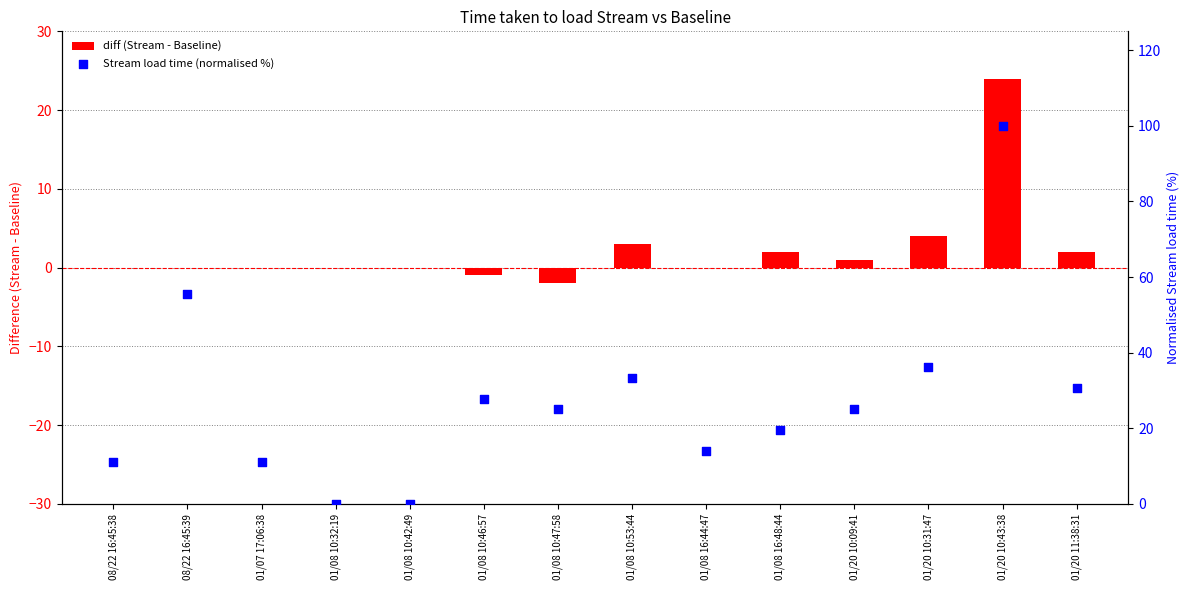

Which series has the largest total across all categories?

Stream load time (normalised %)